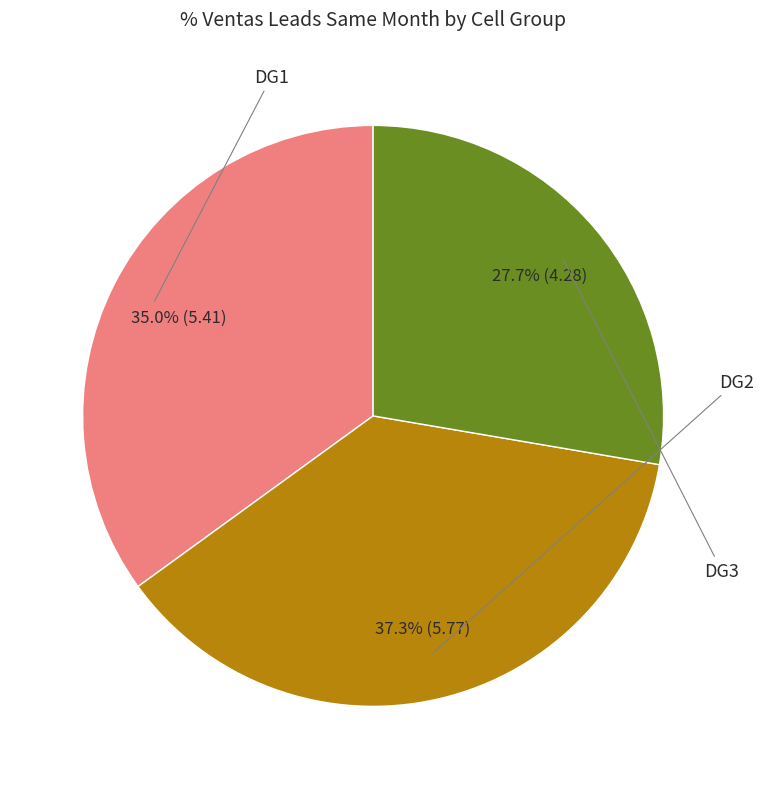

Is there any slice that represents more than half of the pie?

No